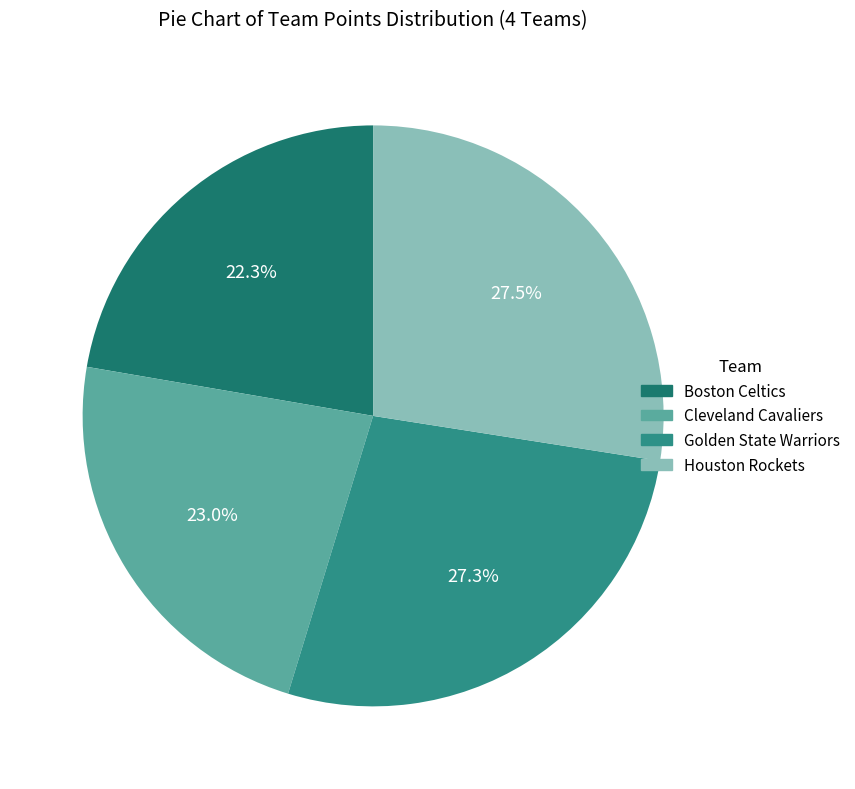

How many segments does this pie chart have?

4